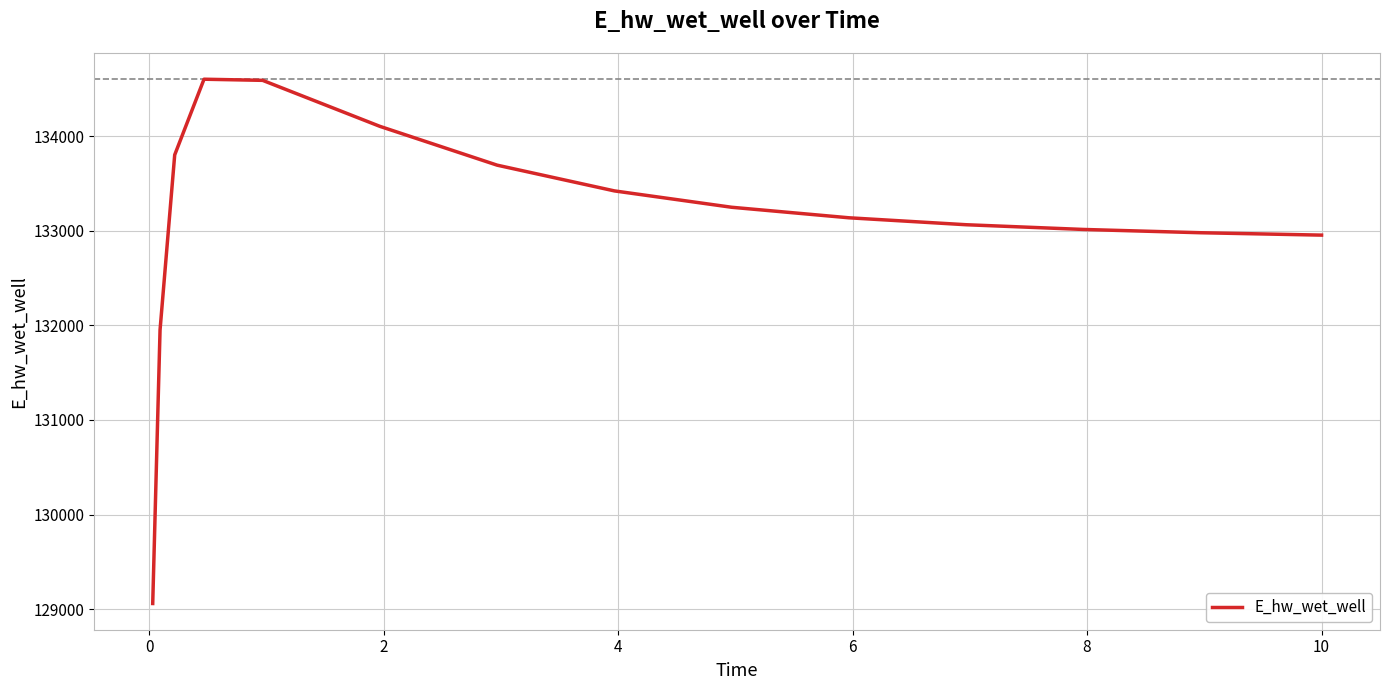

True or false: there are more than 2 points higher than both neighbors.

False